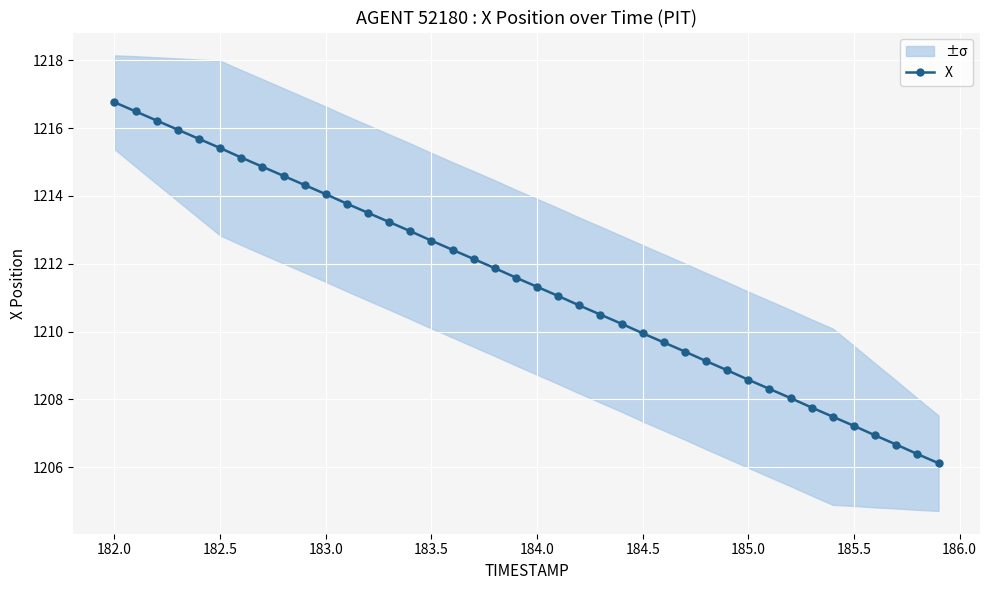

Count the number of categories in the chart.

40